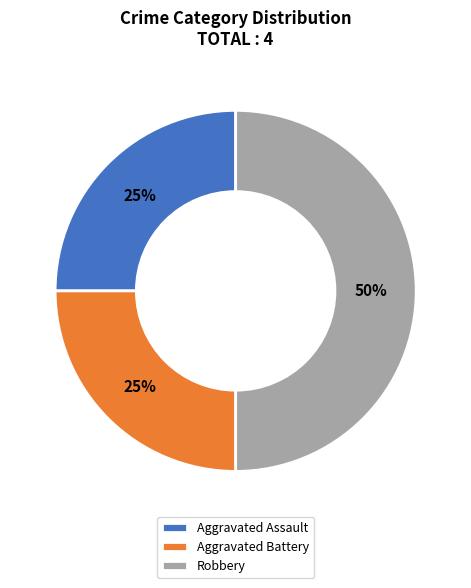

Count the number of slices in the pie.

3